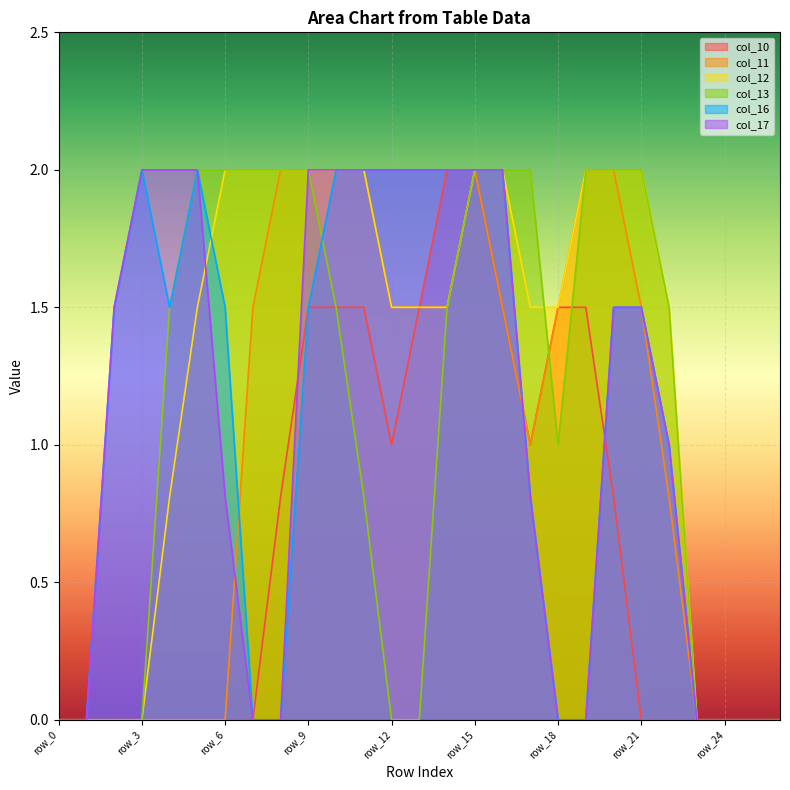

What is the sum of the col_13 values at row_19 and row_6?

4.0